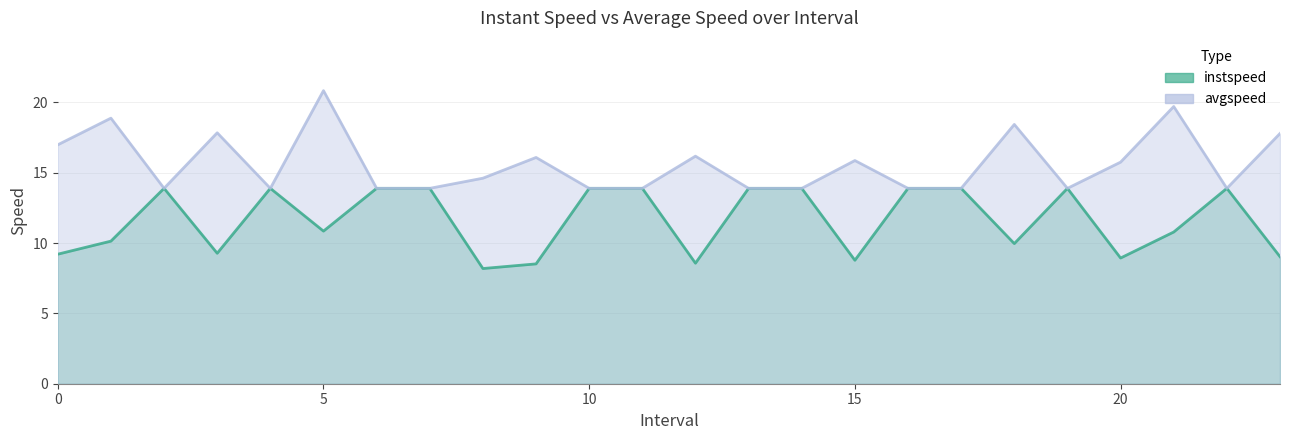

List the series in order of their peak value, highest first.

avgspeed, instspeed